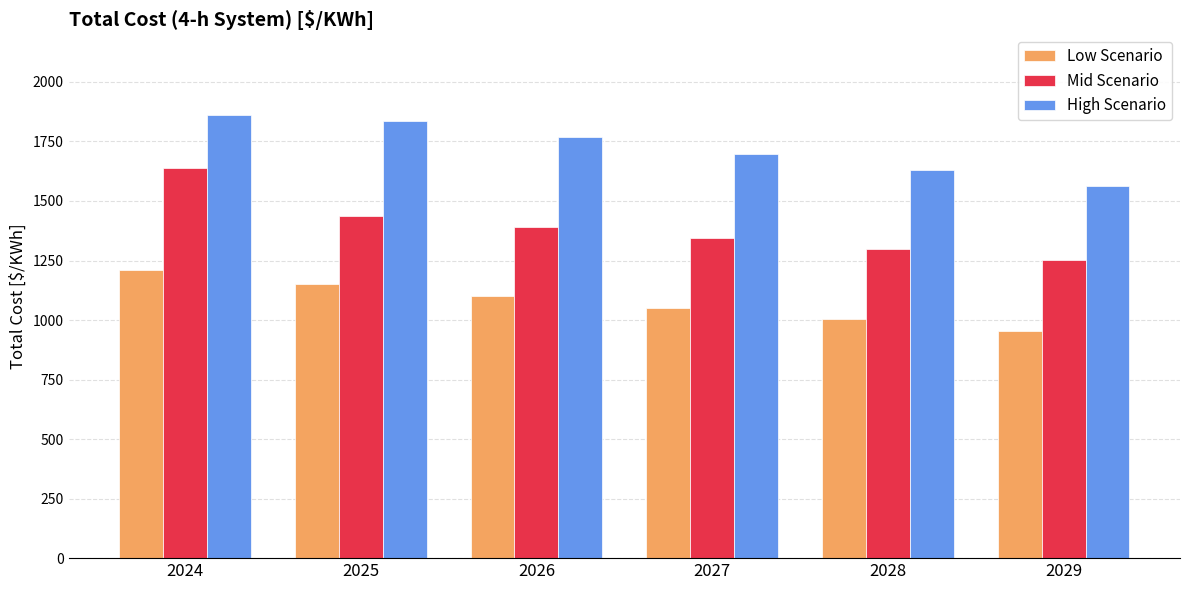

Reading left to right, extract all data points from this chart.

Low Scenario: 1211.4	1149.7	1100.9	1052.1	1003.3	954.5
Mid Scenario: 1638.8	1436.2	1389.7	1343.3	1296.8	1250.3
High Scenario: 1863.3	1836.9	1768.1	1699.3	1630.5	1561.7